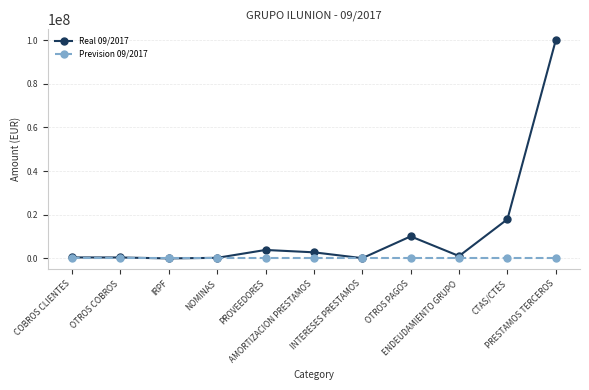

Which series has the largest range (max minus min)?

Real 09/2017